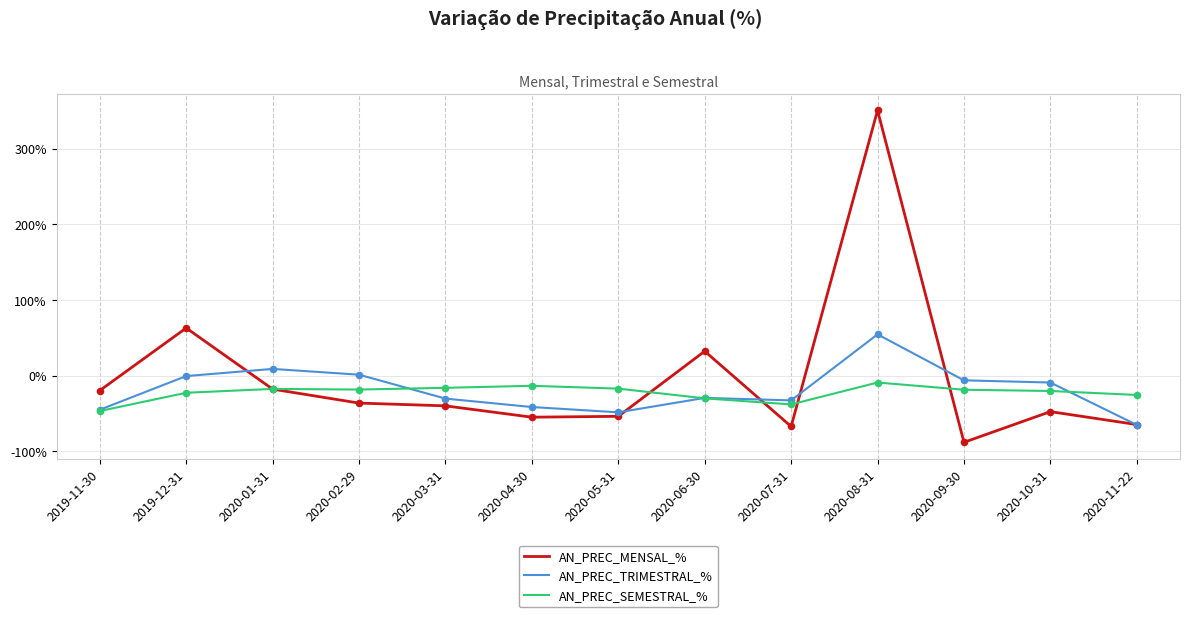

Is the value of AN_PREC_TRIMESTRAL_% at 2020-06-30 greater than the value of AN_PREC_MENSAL_% at 2020-02-29?

Yes